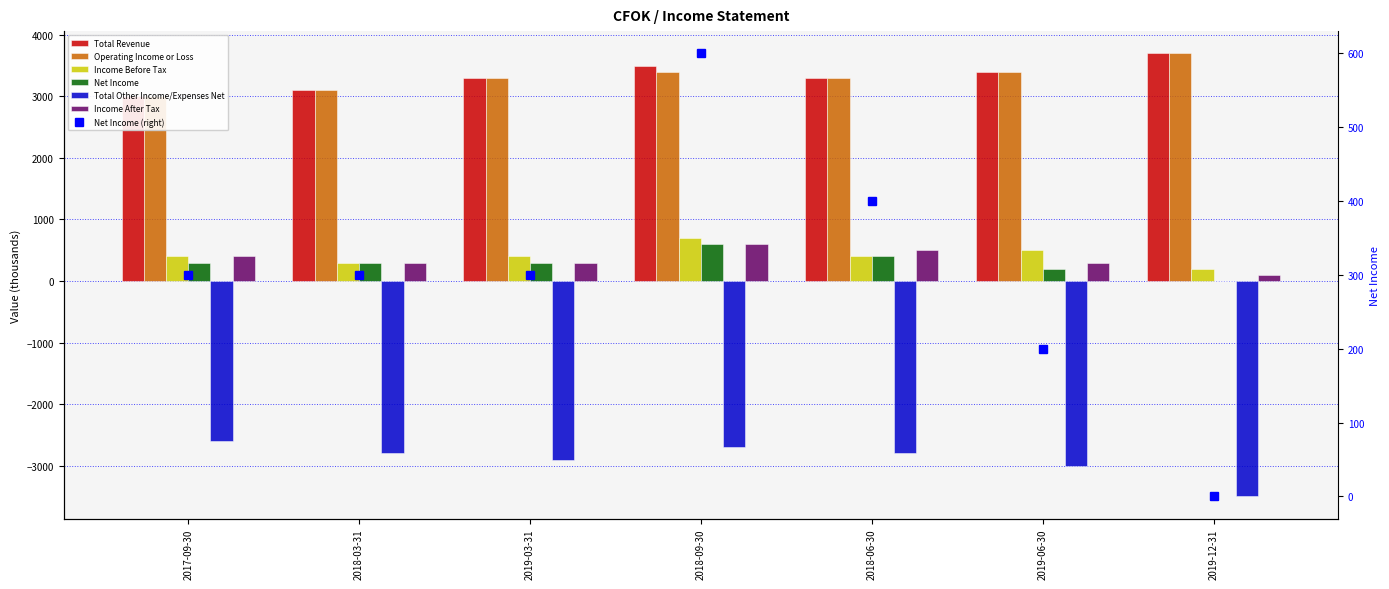

Are the bars grouped side by side (vs. stacked)?

Yes